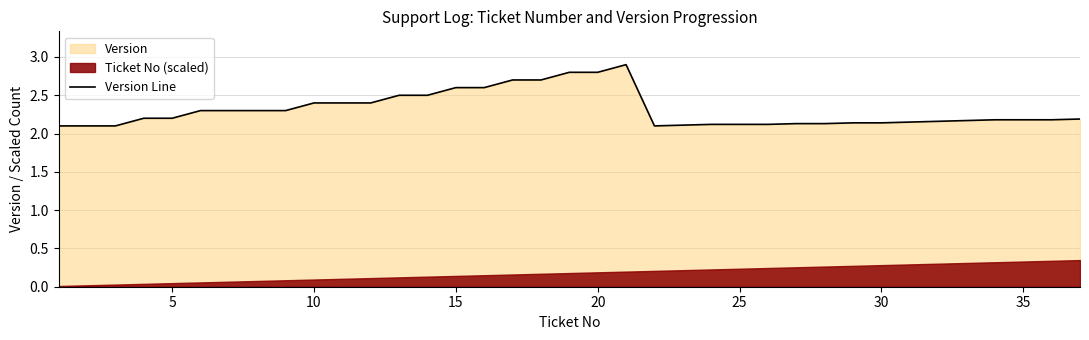

Is it true that Version Line equals 0.6 at 20?

False